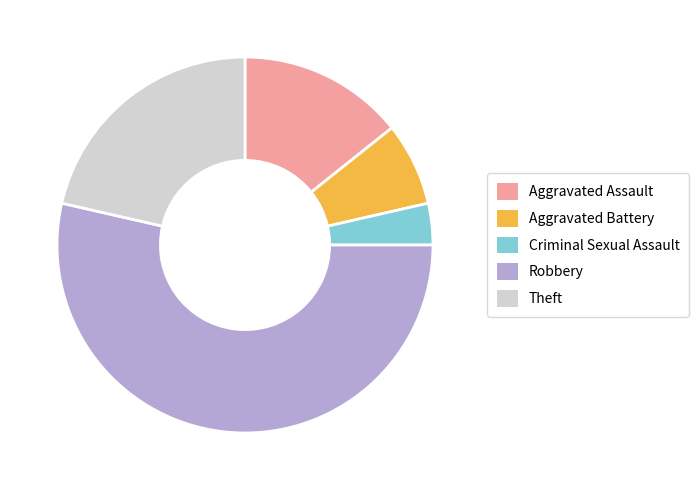

How many segments does this pie chart have?

5